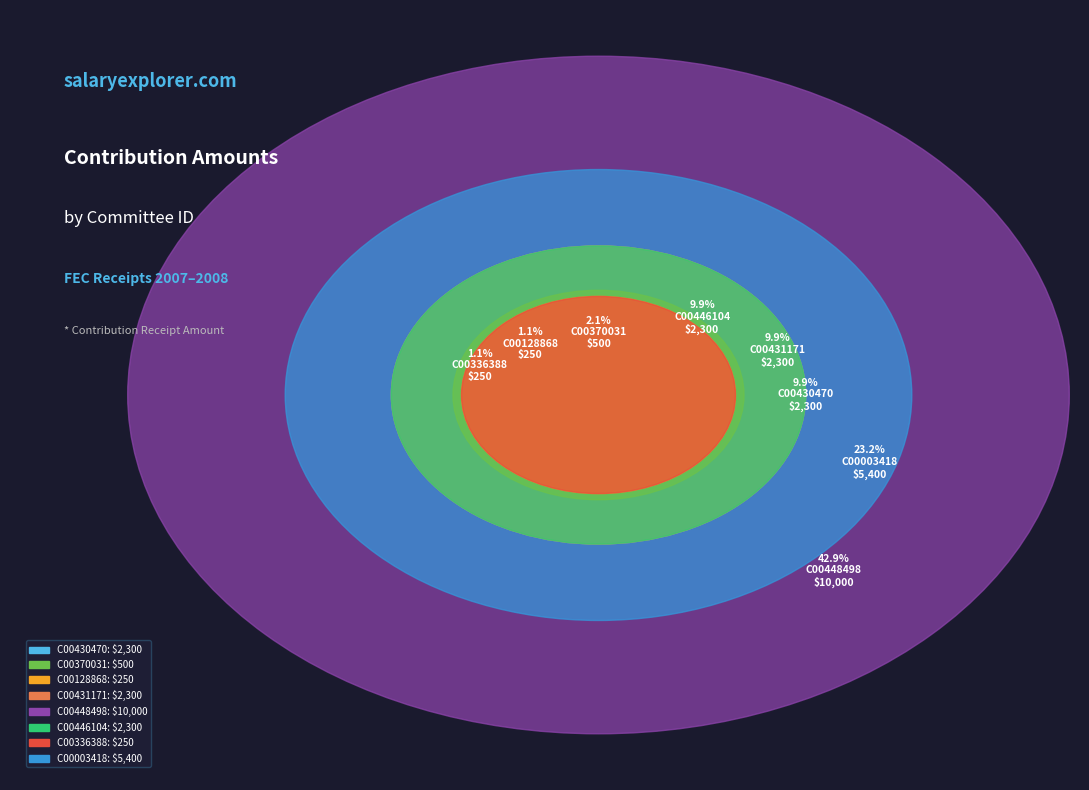

How many segments does this pie chart have?

8